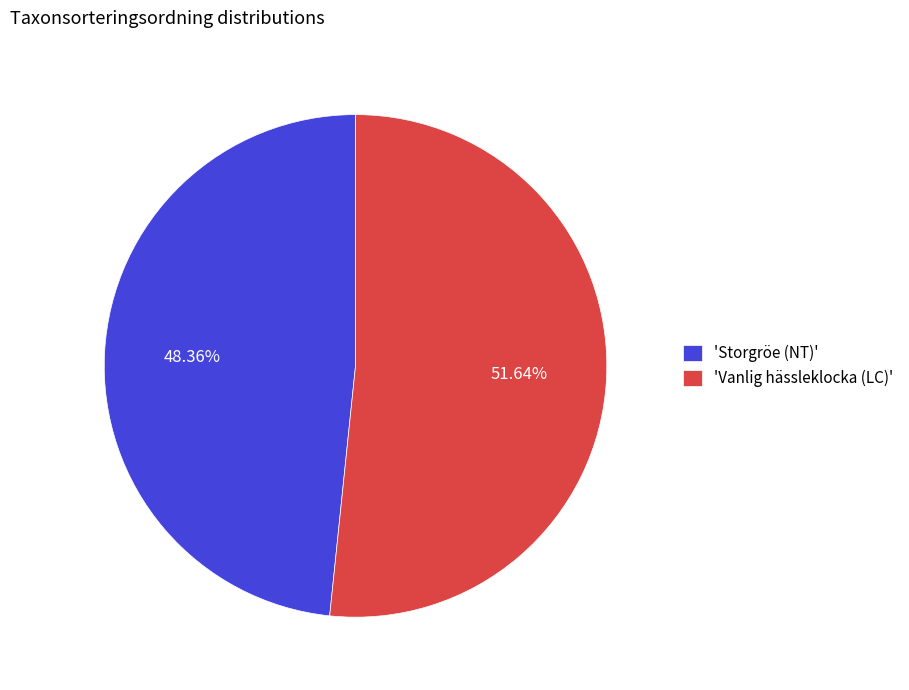

How many slices are in this pie chart?

2